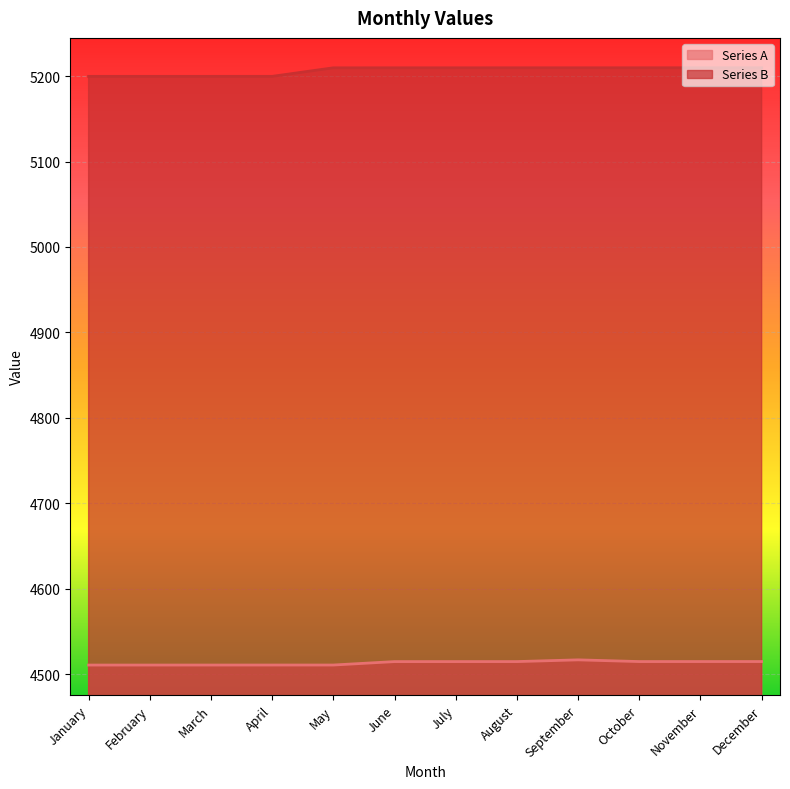

The value of Series A at May is 4510.6. True or false?

True